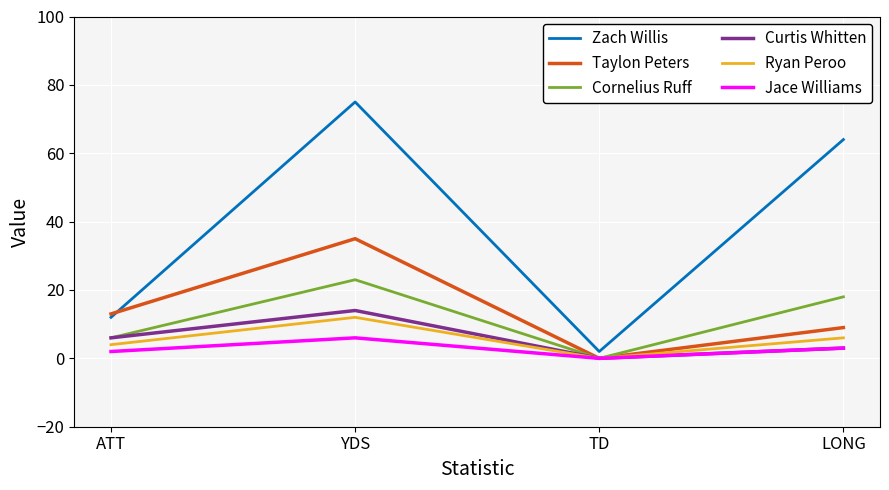

The value of Ryan Peroo at TD is 0. True or false?

True